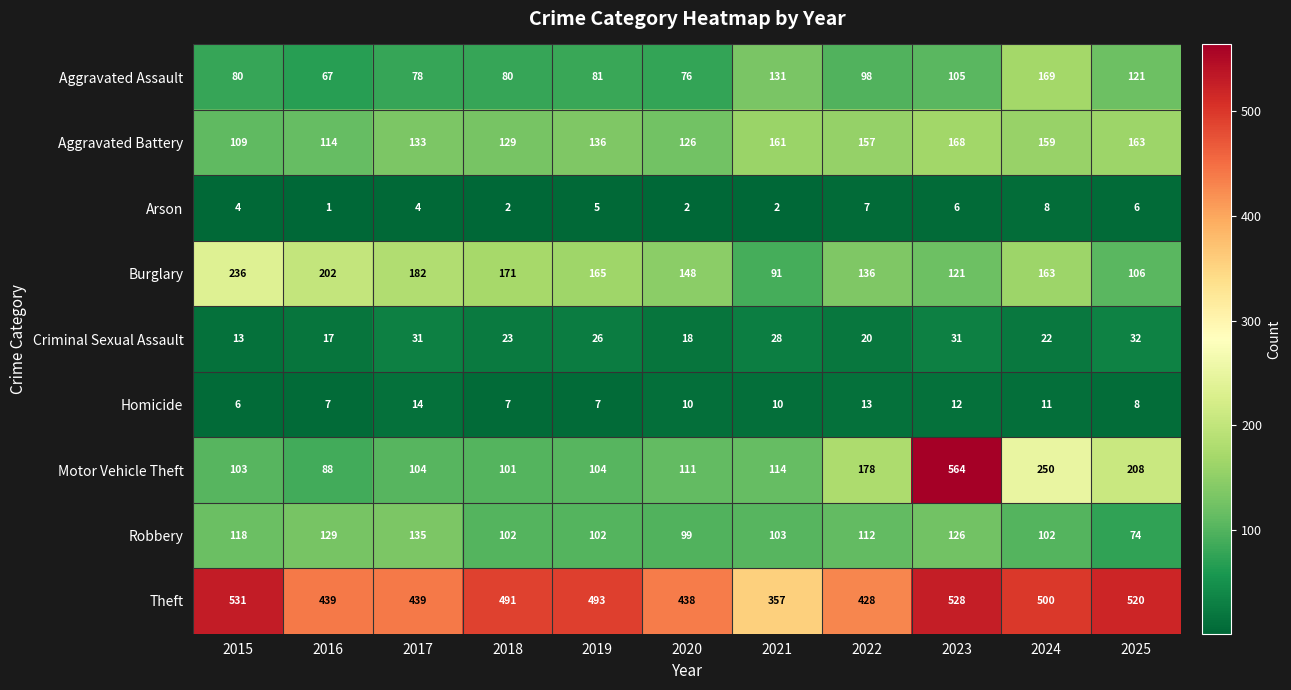

Rank the series by their maximum value, from highest to lowest.

Motor Vehicle Theft, Theft, Burglary, Aggravated Assault, Aggravated Battery, Robbery, Criminal Sexual Assault, Homicide, Arson